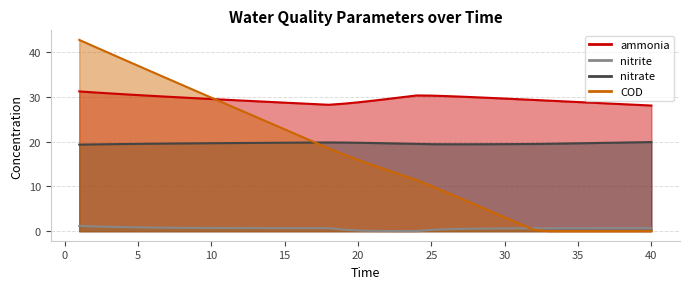

Is it true that ammonia equals 30.2 at 26?

True